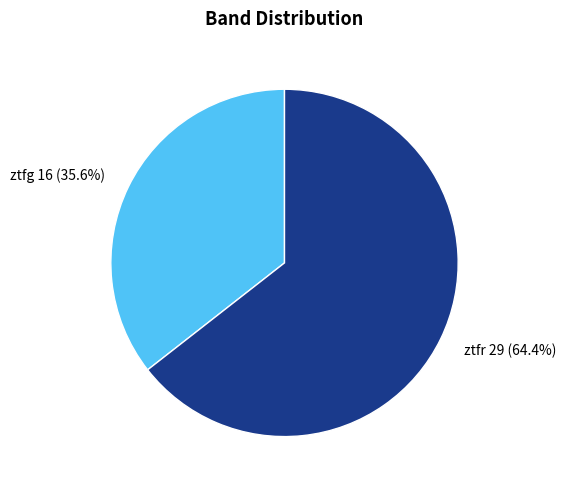

To the nearest percent, what is the difference between the largest and smallest slice percentages?

29%